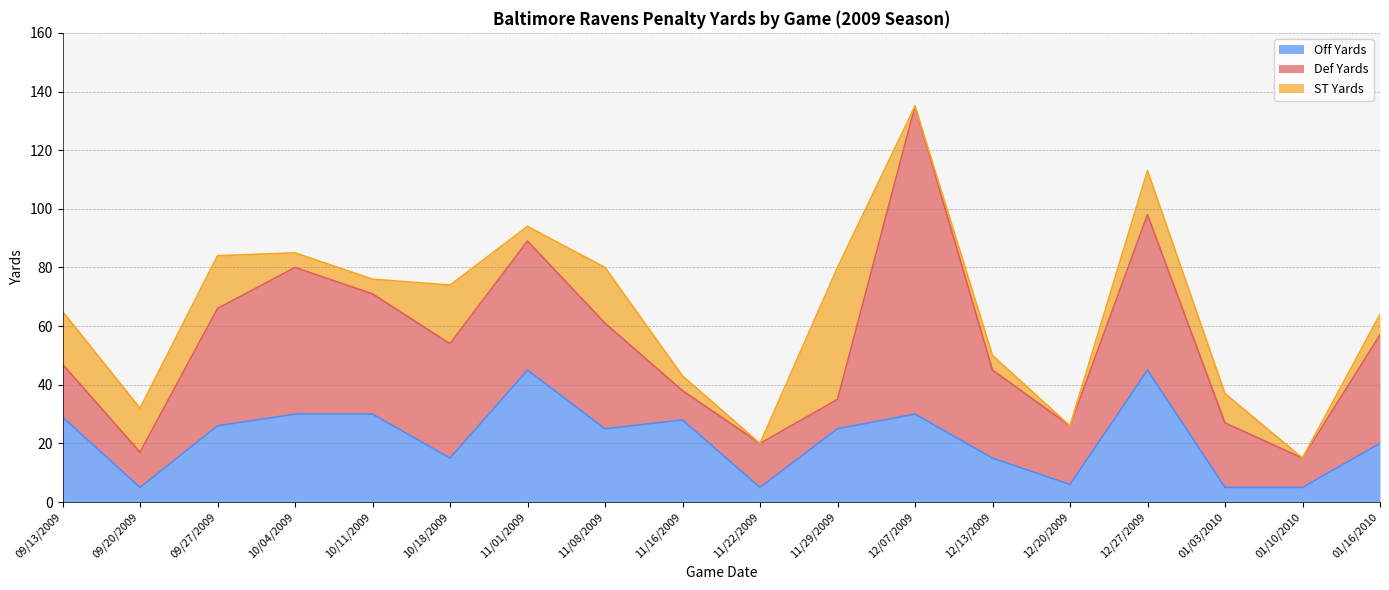

Which series has the largest total across all categories?

Def Yards